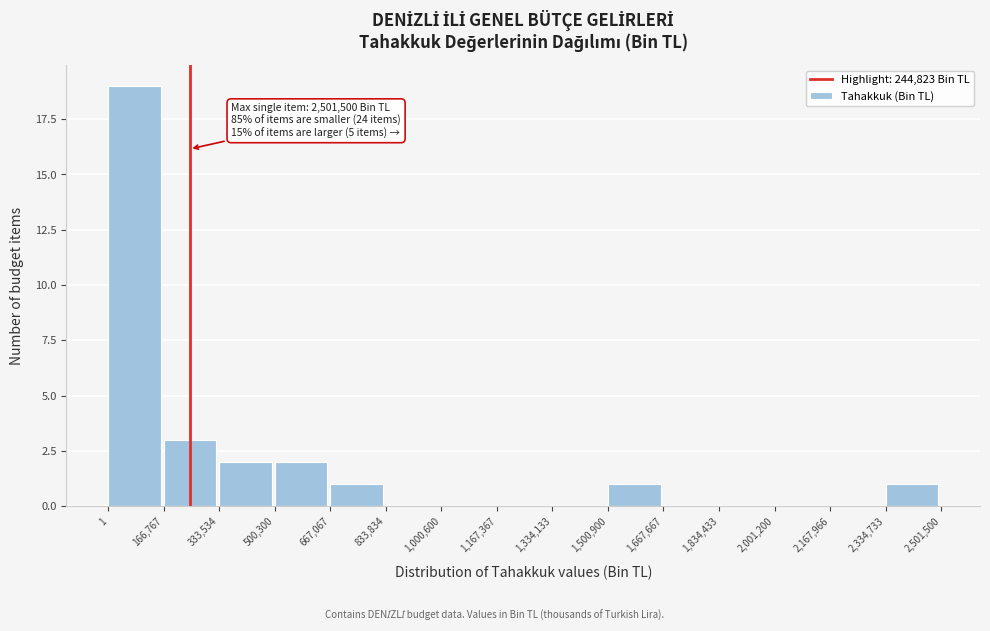

Over which range of the x-axis is the bar tallest?

1 to 166,767